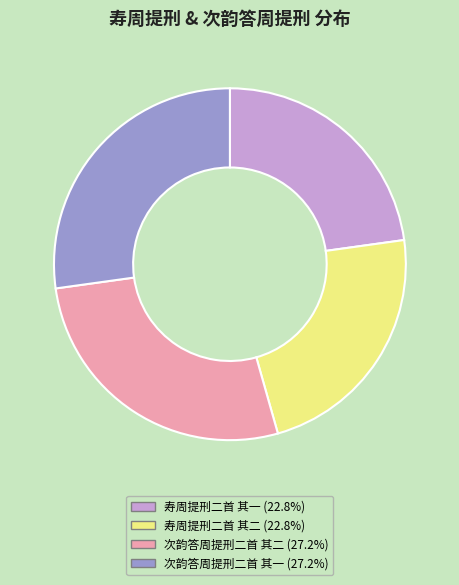

Is 寿周提刑二首 其一 (22.8%) the majority of the pie?

No